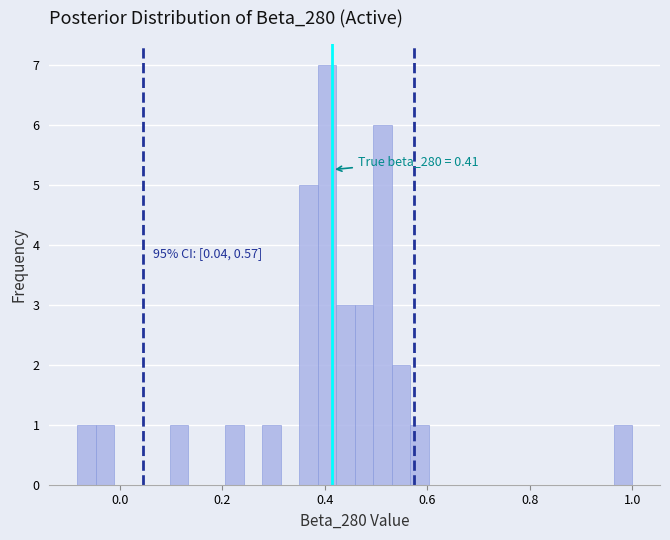

Around what value on the x-axis is the tallest bar? Give the approximate position of its centre, as read against the axis.

0.40